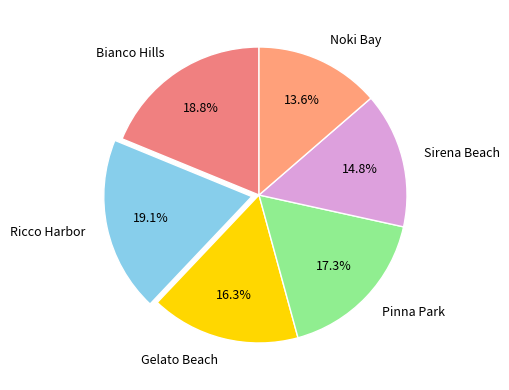

To the nearest percent, what is the average slice percentage?

17%